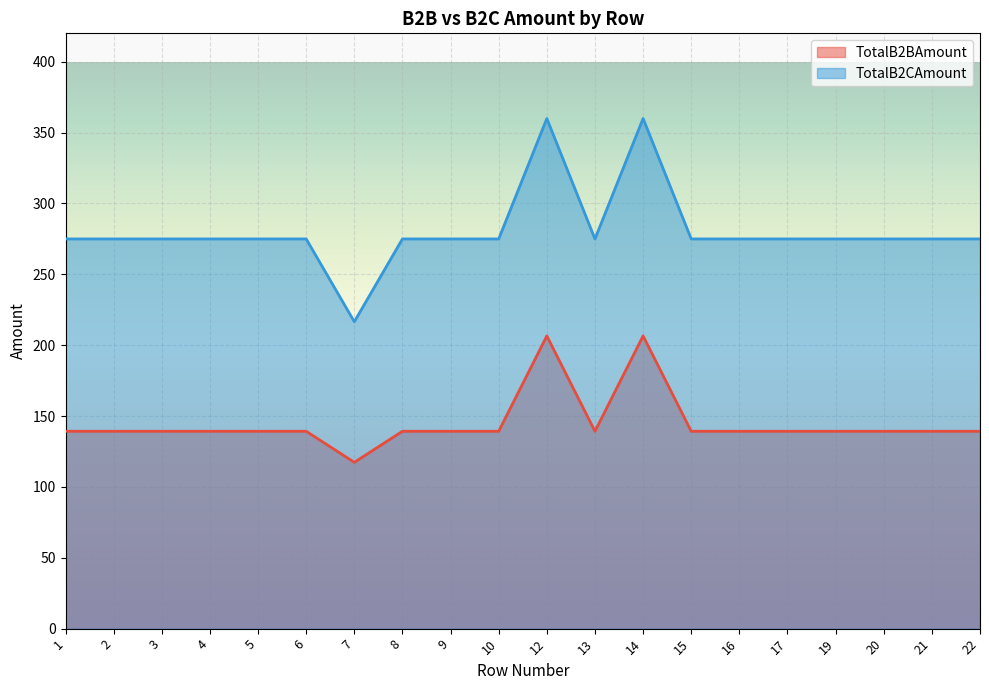

Which series has the widest spread of values?

TotalB2CAmount